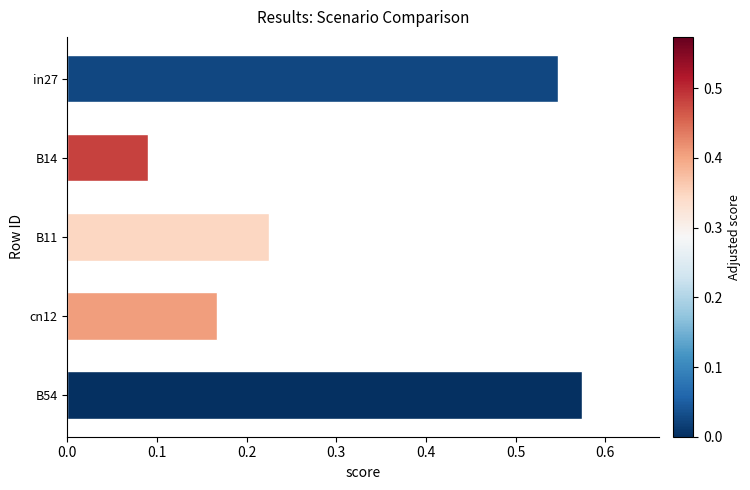

What is the average value?

0.3